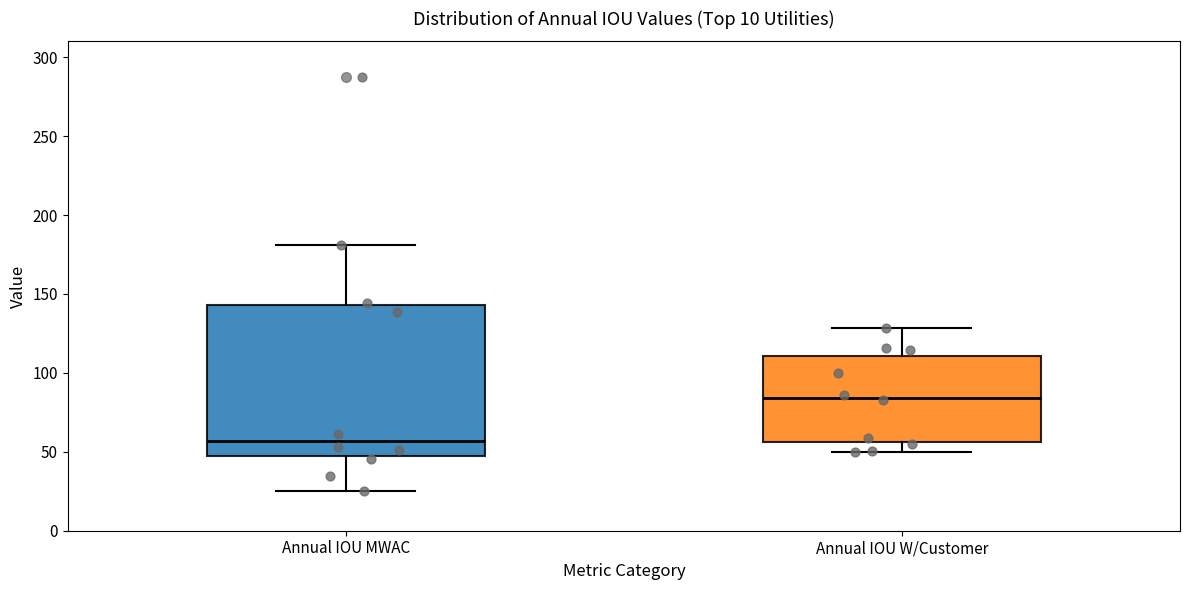

Comparing the boxes themselves (not the whiskers), which one is the tallest?

Annual IOU MWAC